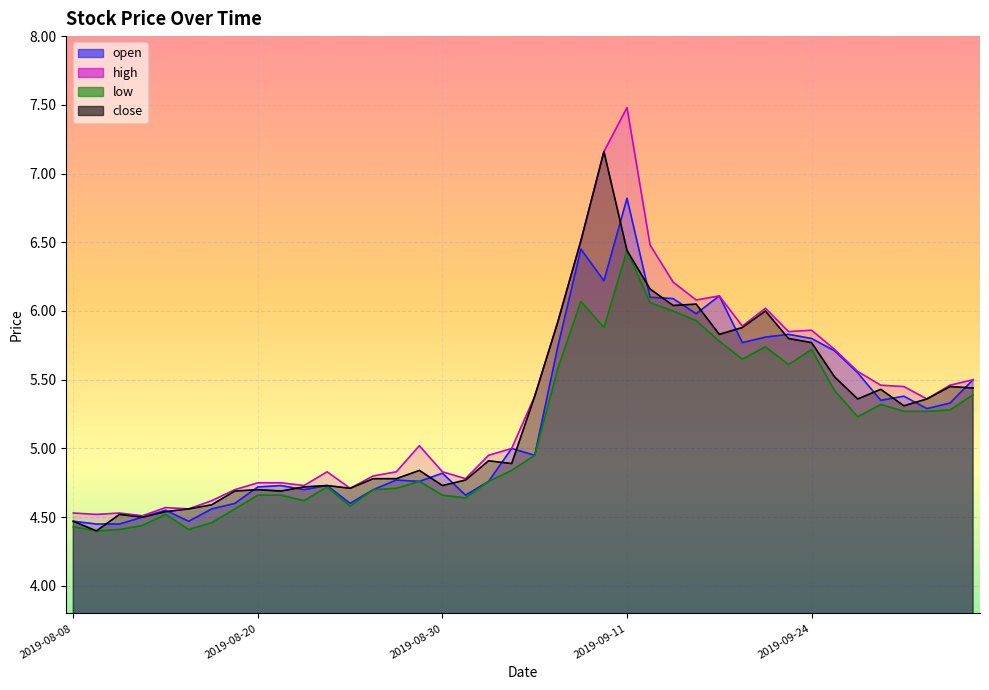

Rank the series at 2019-08-20 from highest to lowest value.

high, open, close, low